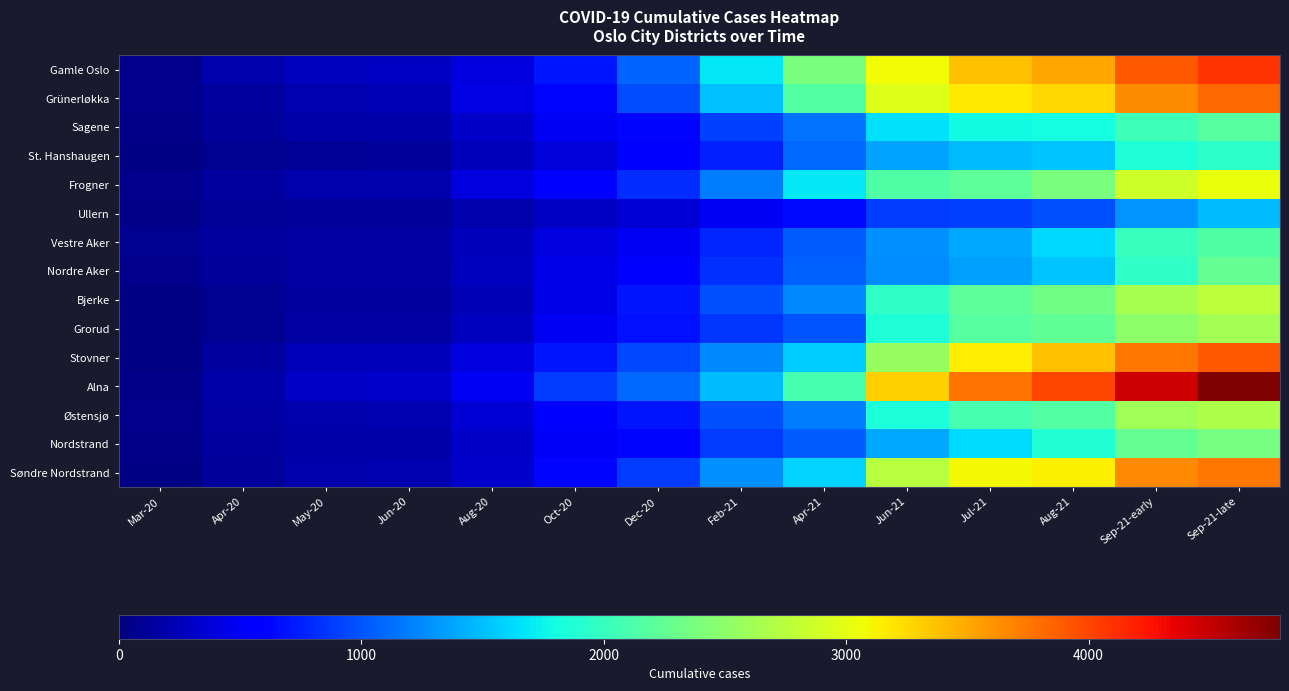

At which category is the sum across all series the highest?

Sep-21-late